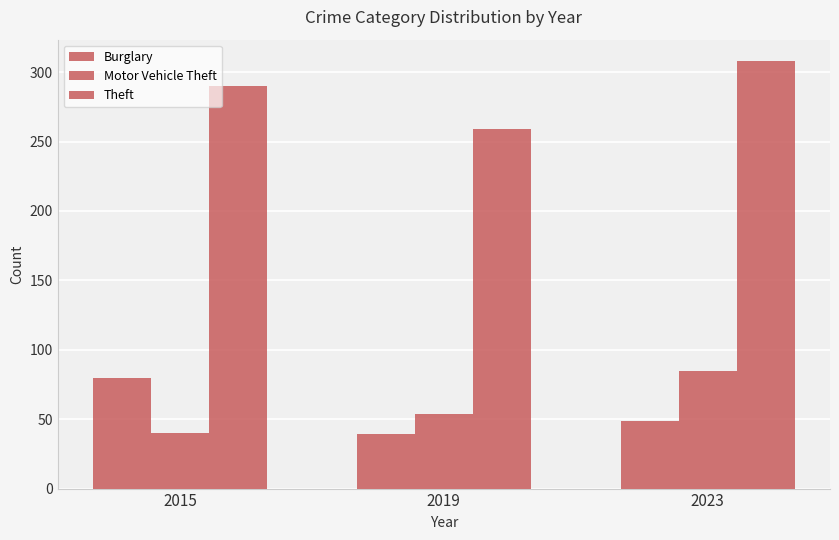

Reading right to left, extract all data points from this chart.

Burglary: 2023=49	2019=39	2015=80
Motor Vehicle Theft: 2023=85	2019=54	2015=40
Theft: 2023=308	2019=259	2015=290